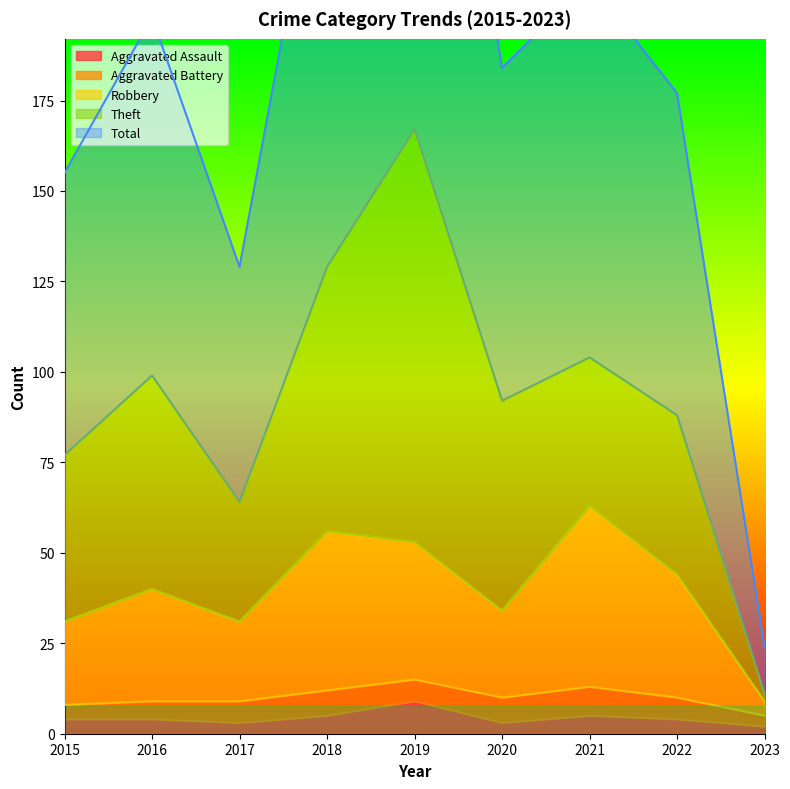

True or false: Aggravated Assault and Robbery intersect in this chart.

False